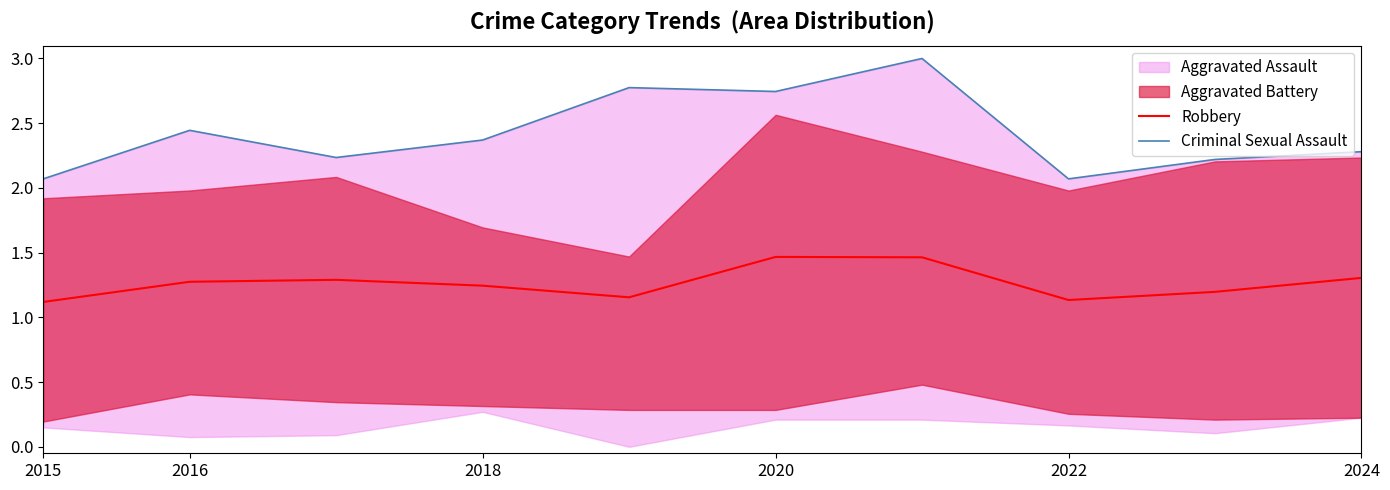

At which label is Criminal Sexual Assault closest to 2?

2015